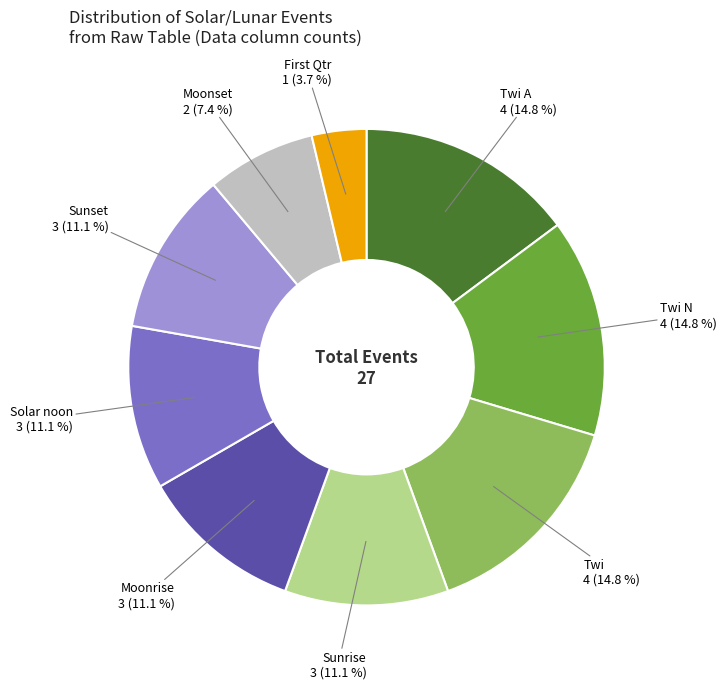

Which has a higher value, Twi or Moonrise?

Twi